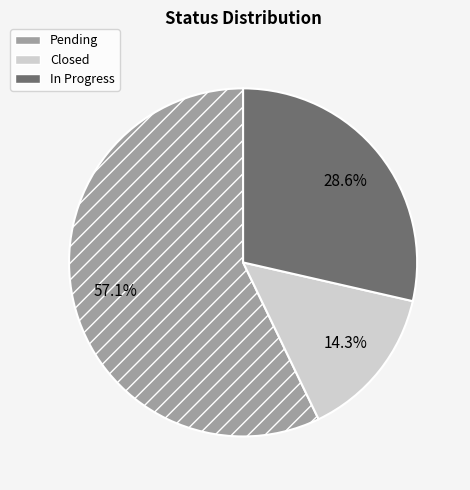

To the nearest percent, what portion does Pending represent?

57%